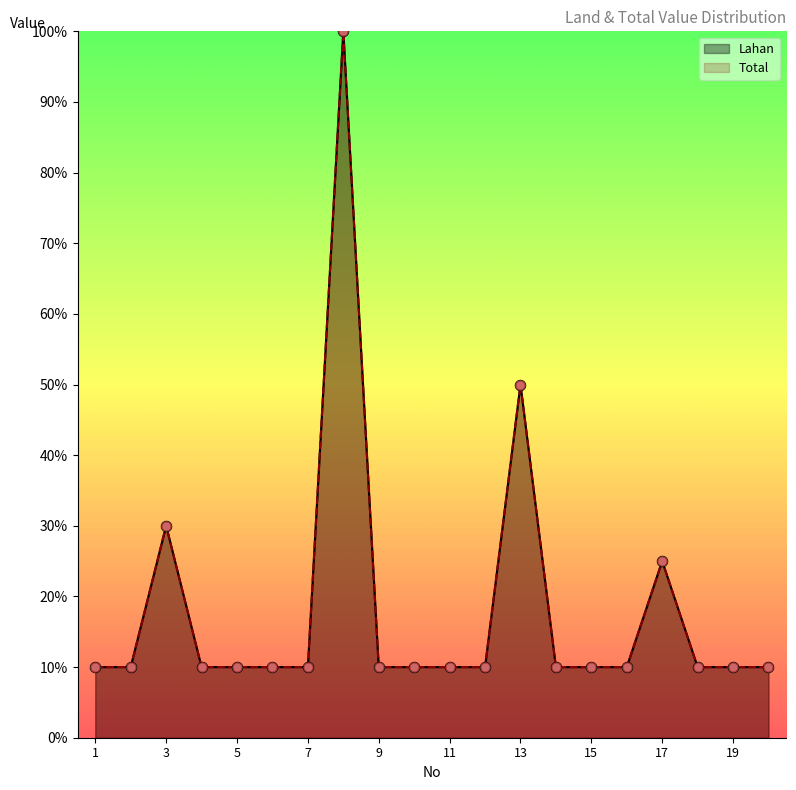

What is the total value across all series at 16?

20